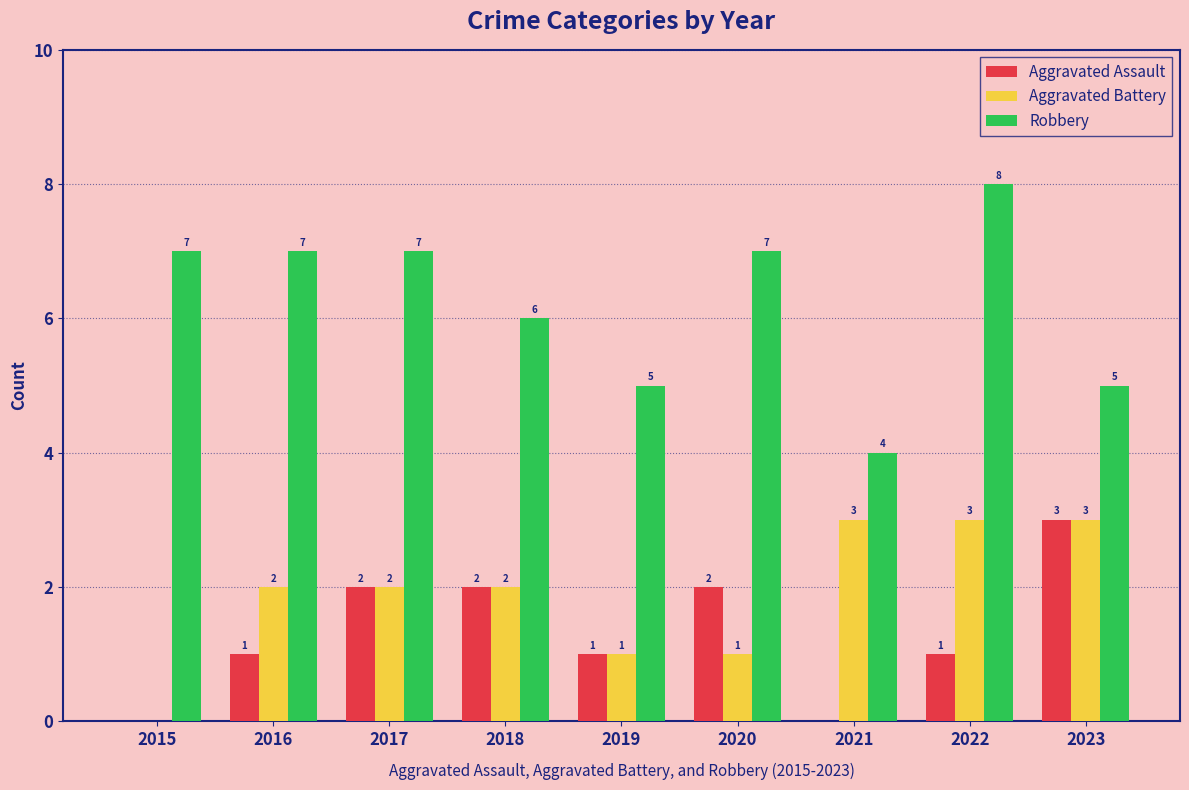

How many groups of bars are there?

9